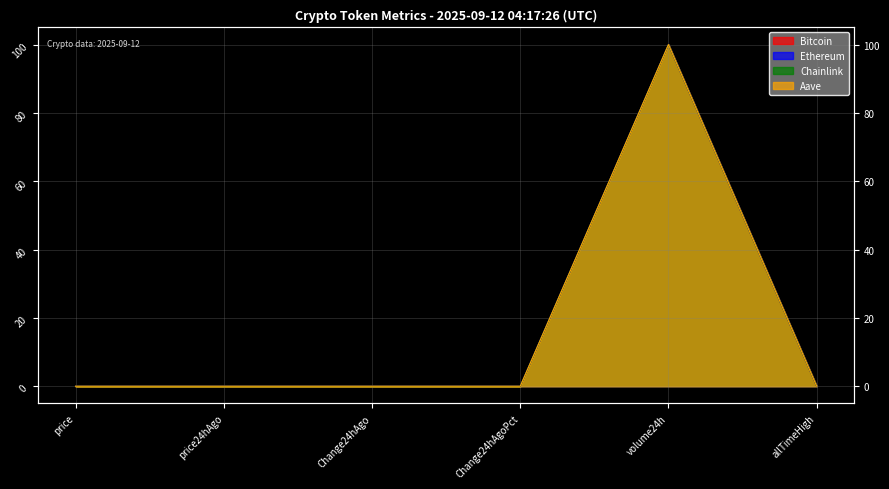

At price24hAgo, list the series in order from largest to smallest.

Bitcoin, Aave, Ethereum, Chainlink